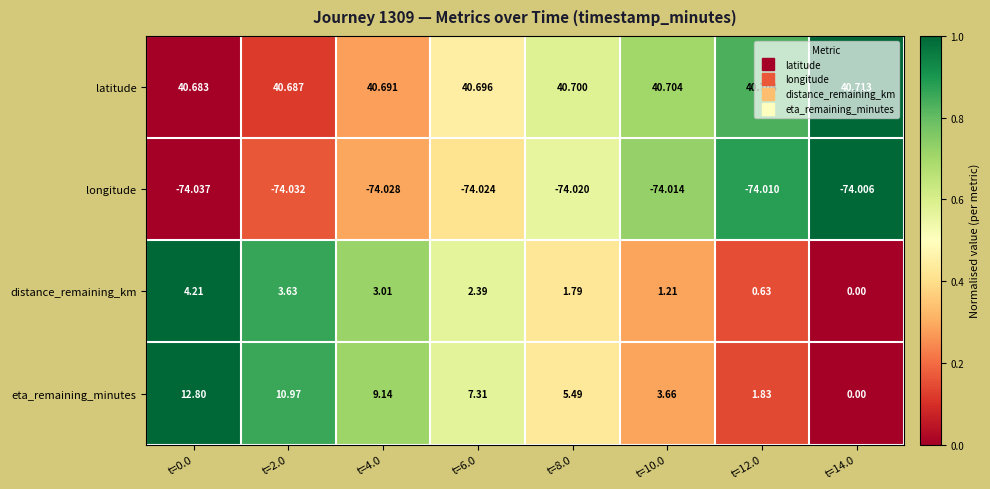

Rank the series at t=12.0 from highest to lowest value.

latitude, eta_remaining_minutes, distance_remaining_km, longitude